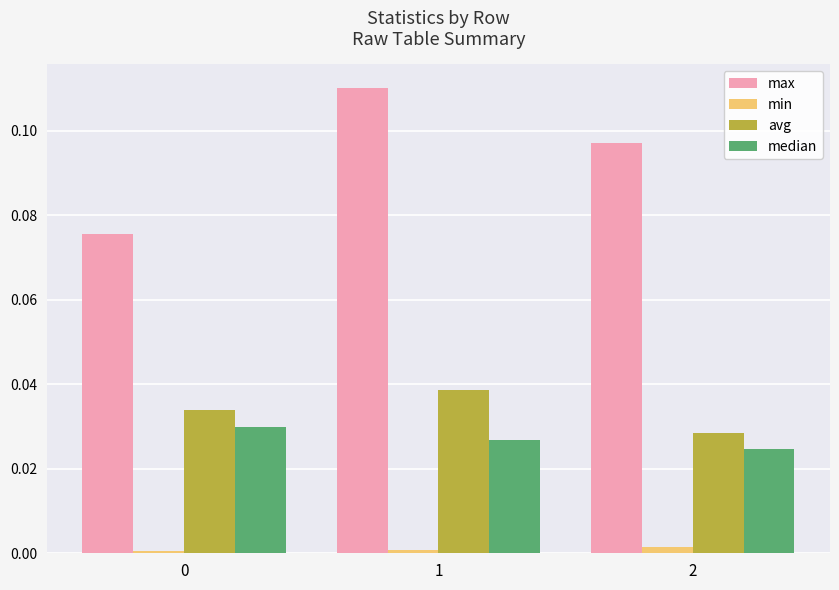

List the series in order of their peak value, lowest first.

min, median, avg, max